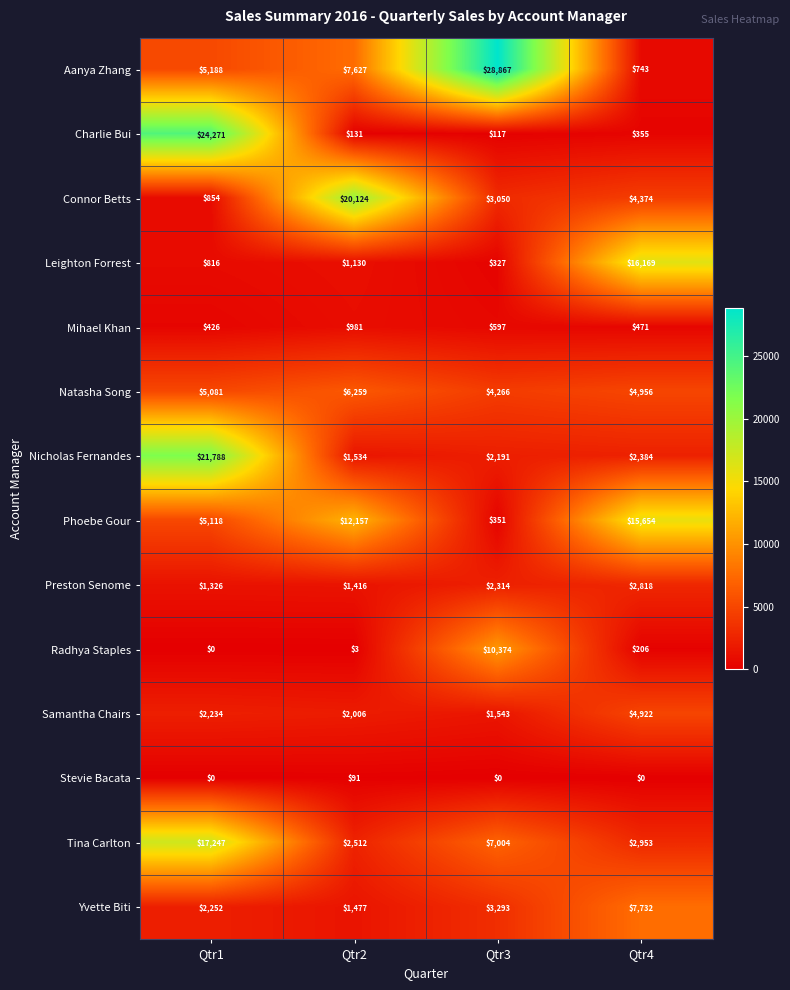

What is the lowest value of the Samantha Chairs series?

1543